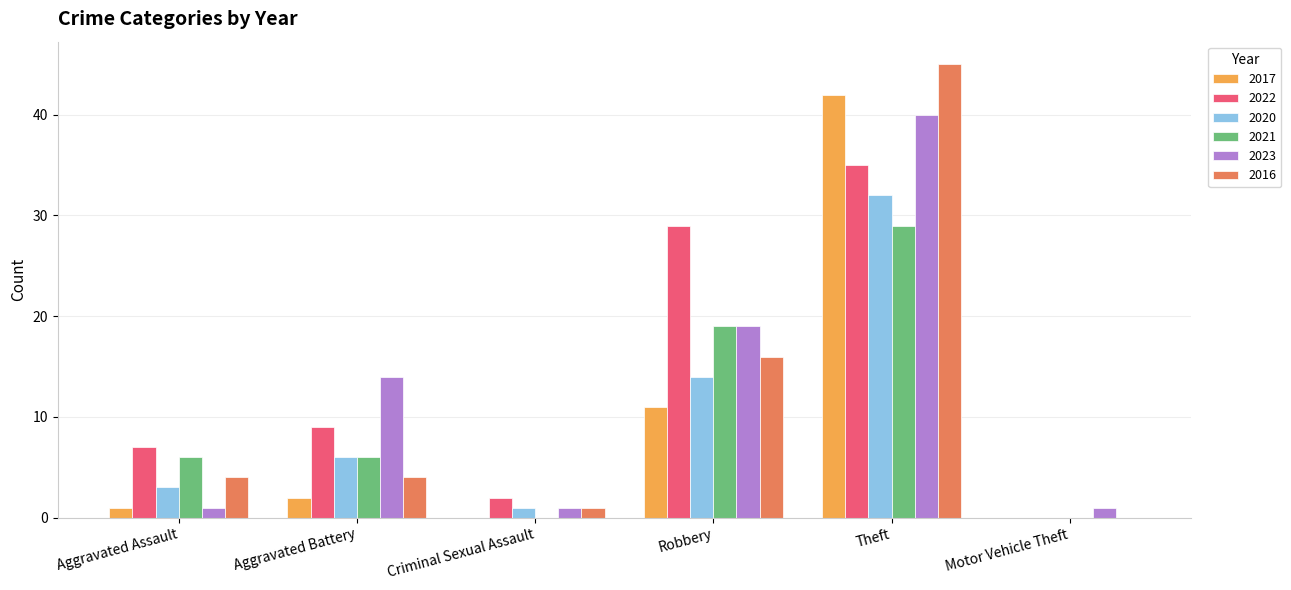

What is the total value across all series at Robbery?

108